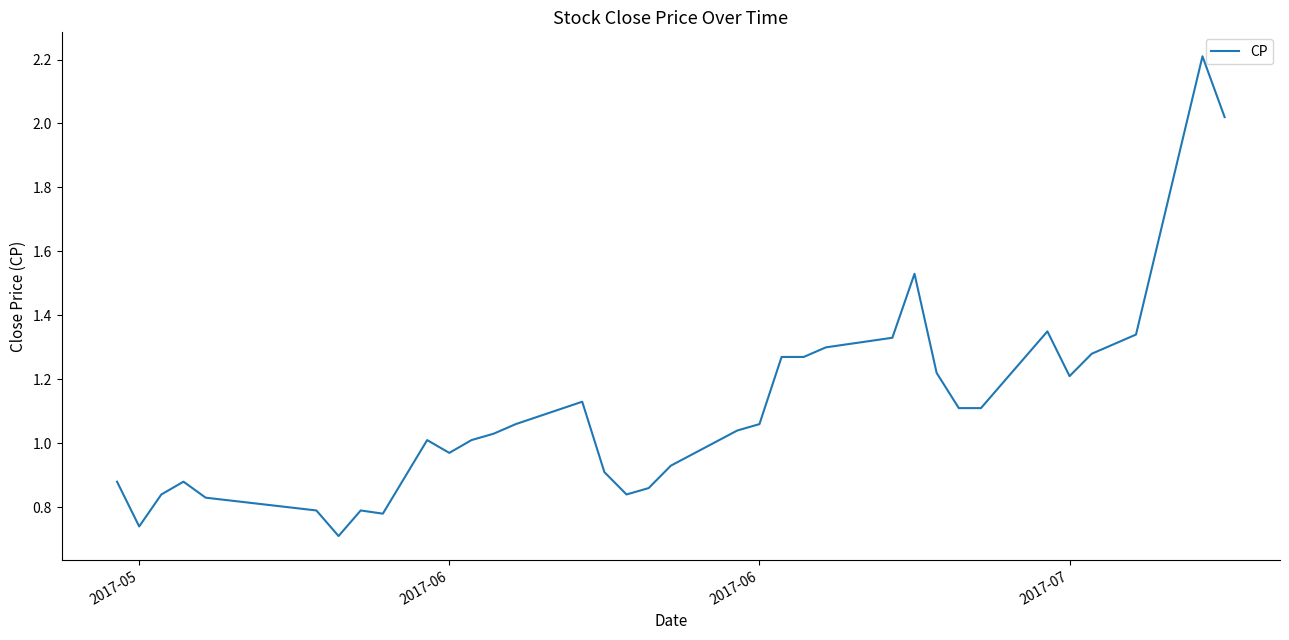

How many lines are shown in the chart?

1